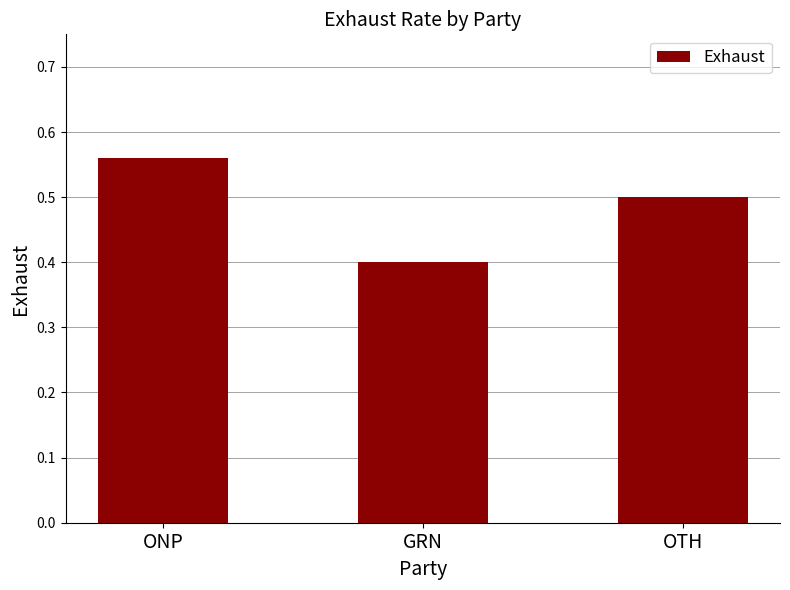

What is the change in value from ONP to OTH?

-0.1